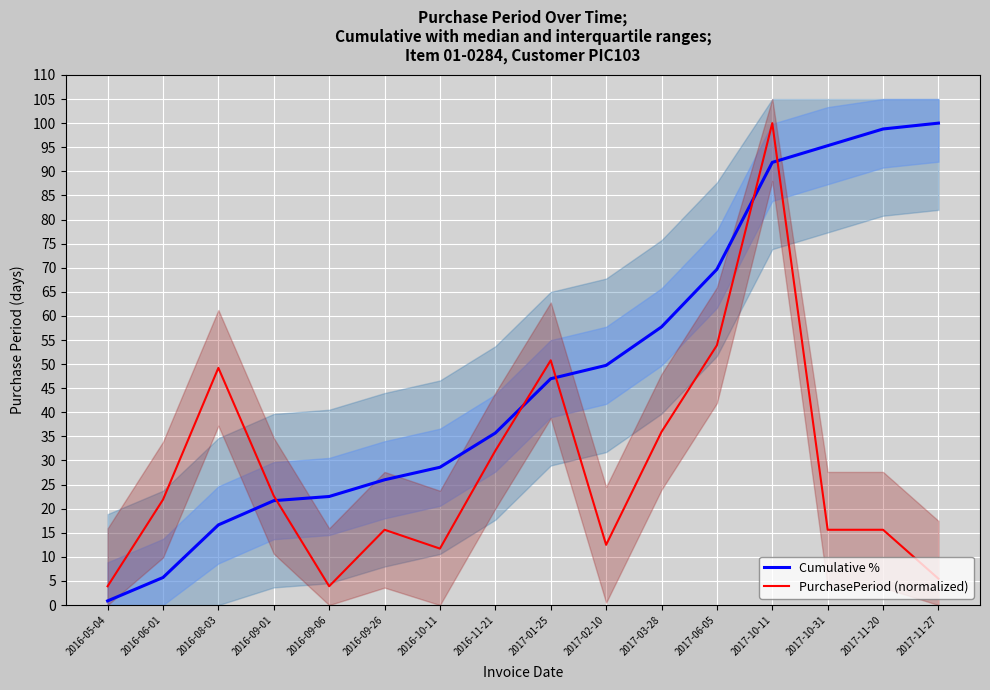

Where is the first local minimum for PurchasePeriod (normalized)?

2016-09-06